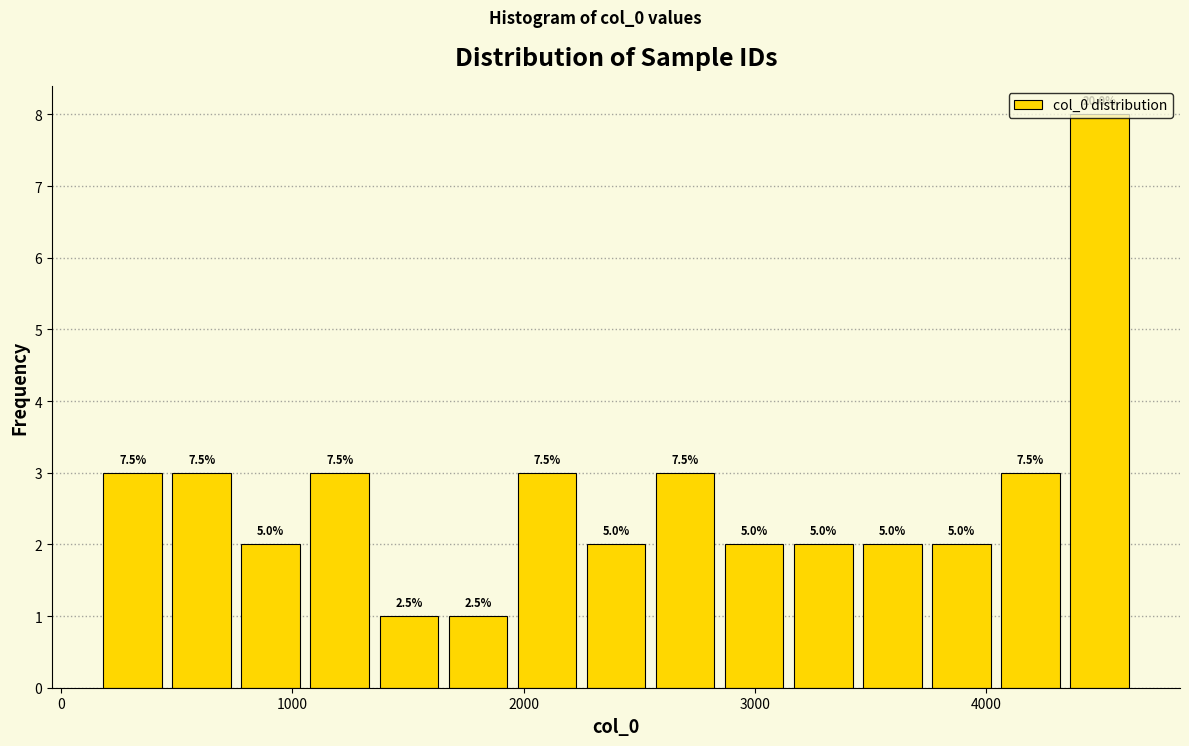

Read against the x-axis, roughly where is the centre of the tallest bar?

4500